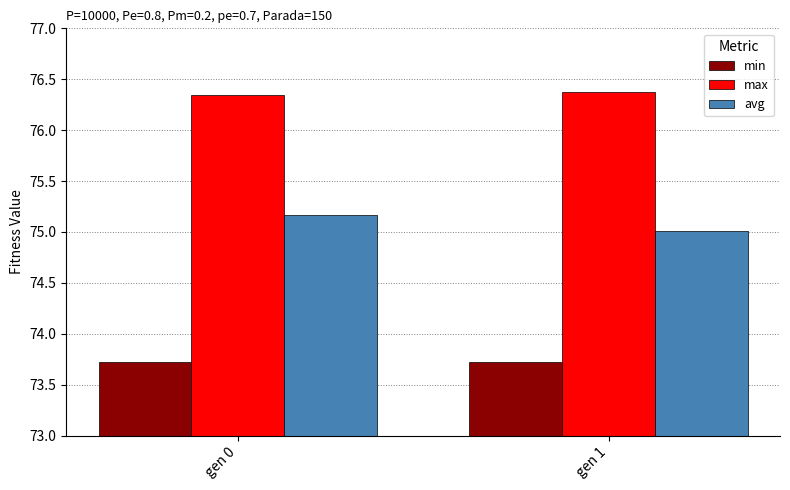

What is the approximate value of avg at gen 0?

75.2